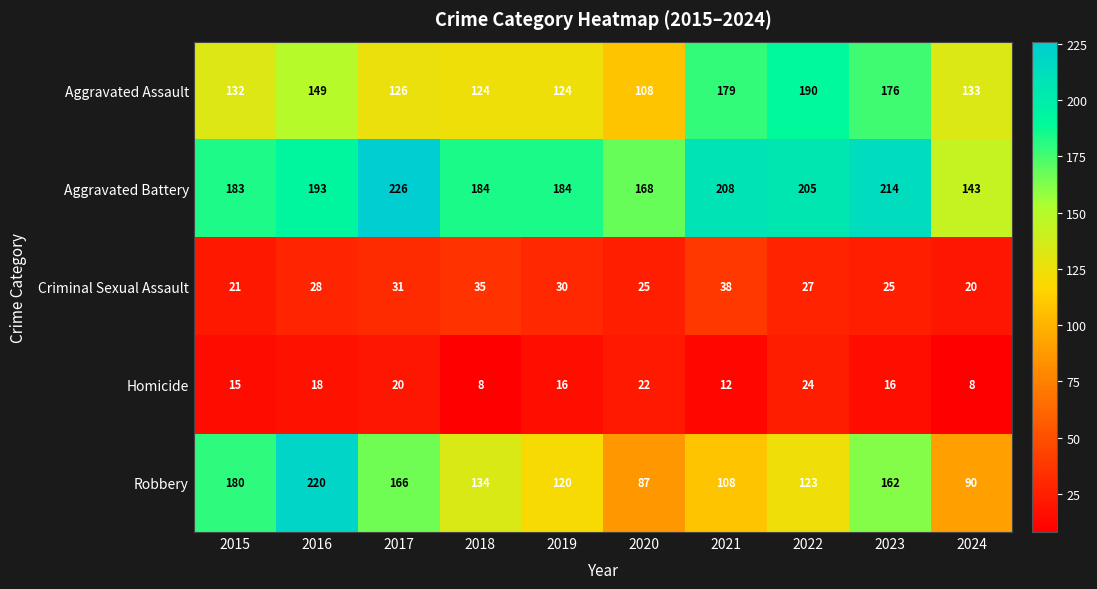

What is the highest value of the Criminal Sexual Assault series?

38